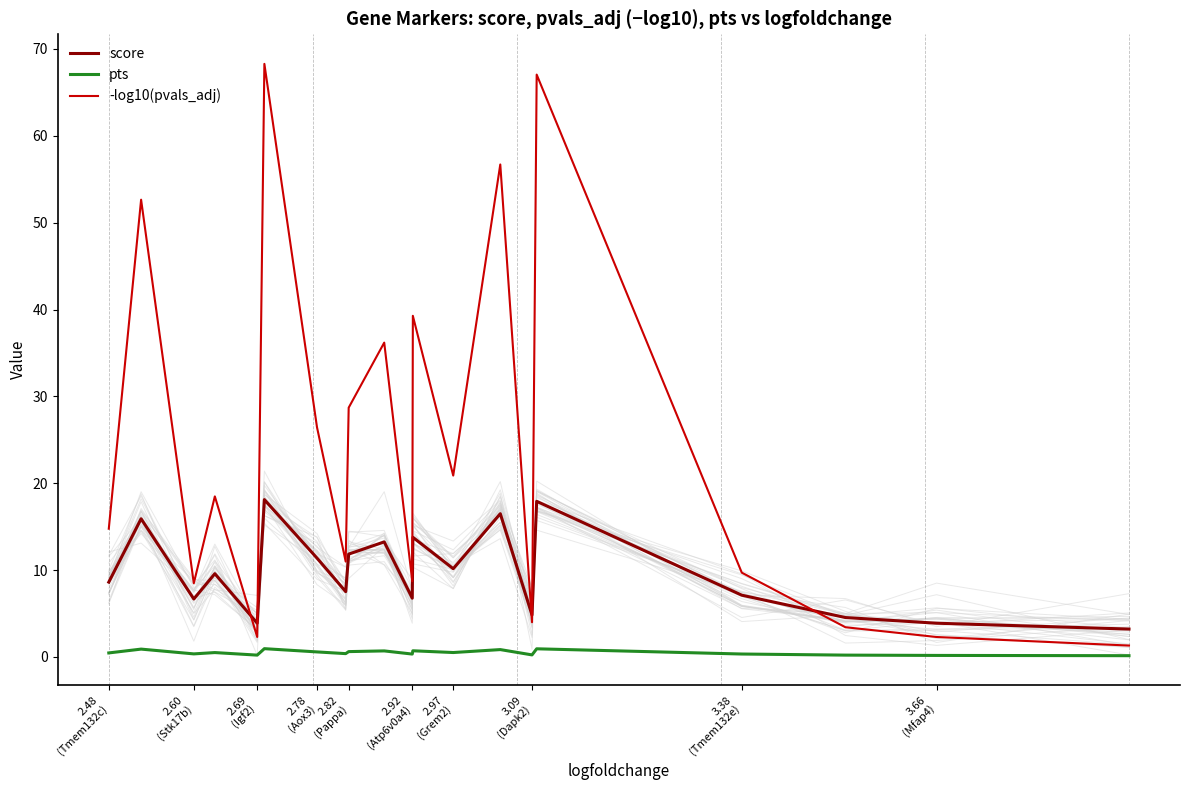

What is the average value of the score series?

9.8